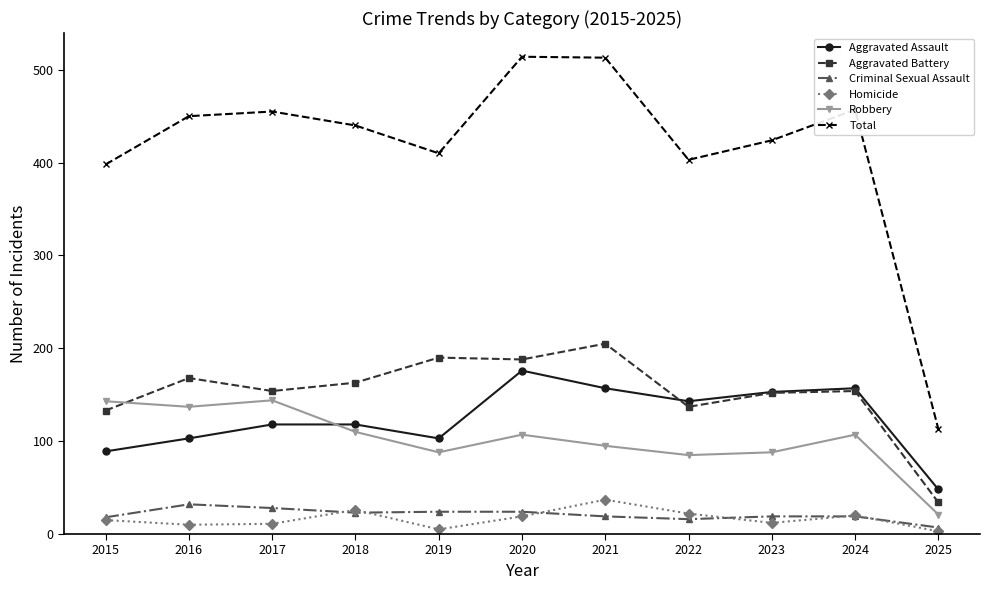

Is this an area chart (filled region under the line)?

No